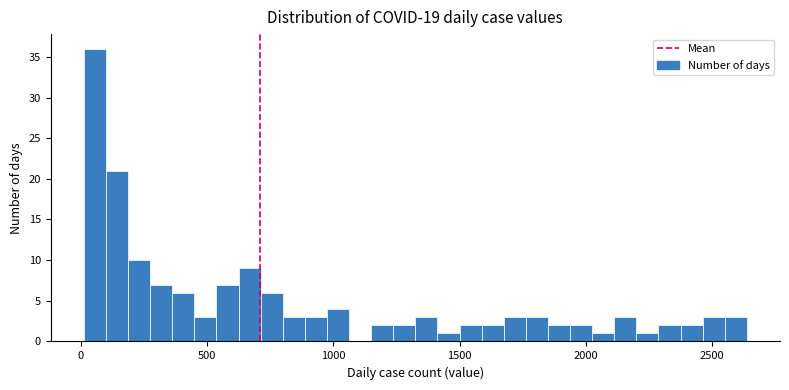

Read against the x-axis, roughly where is the centre of the tallest bar?

50